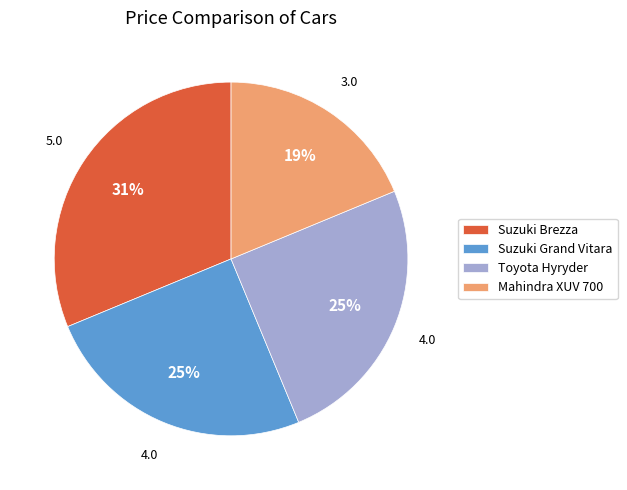

To the nearest percent, what is the combined percentage of Mahindra XUV 700 and Suzuki Brezza?

50%